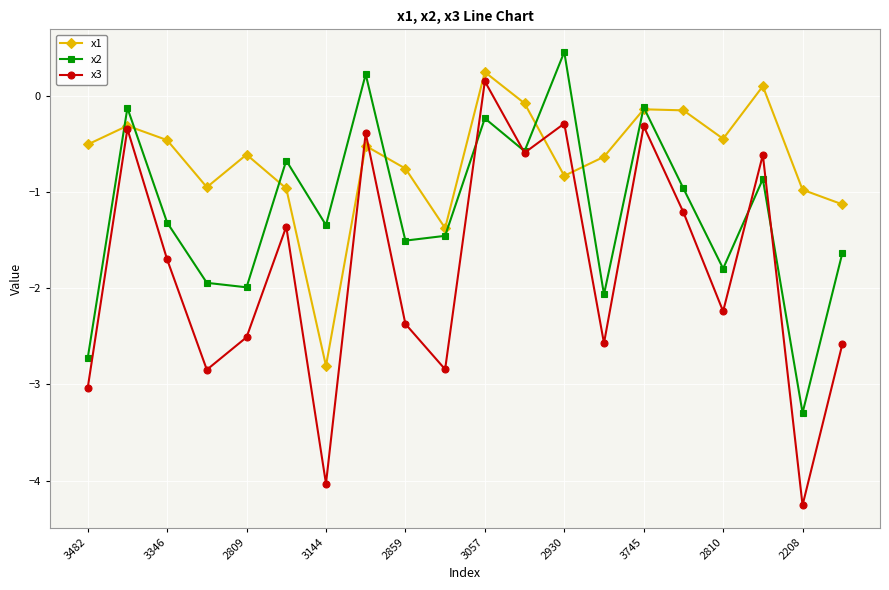

How many interior local peaks does the x3 series have?

7